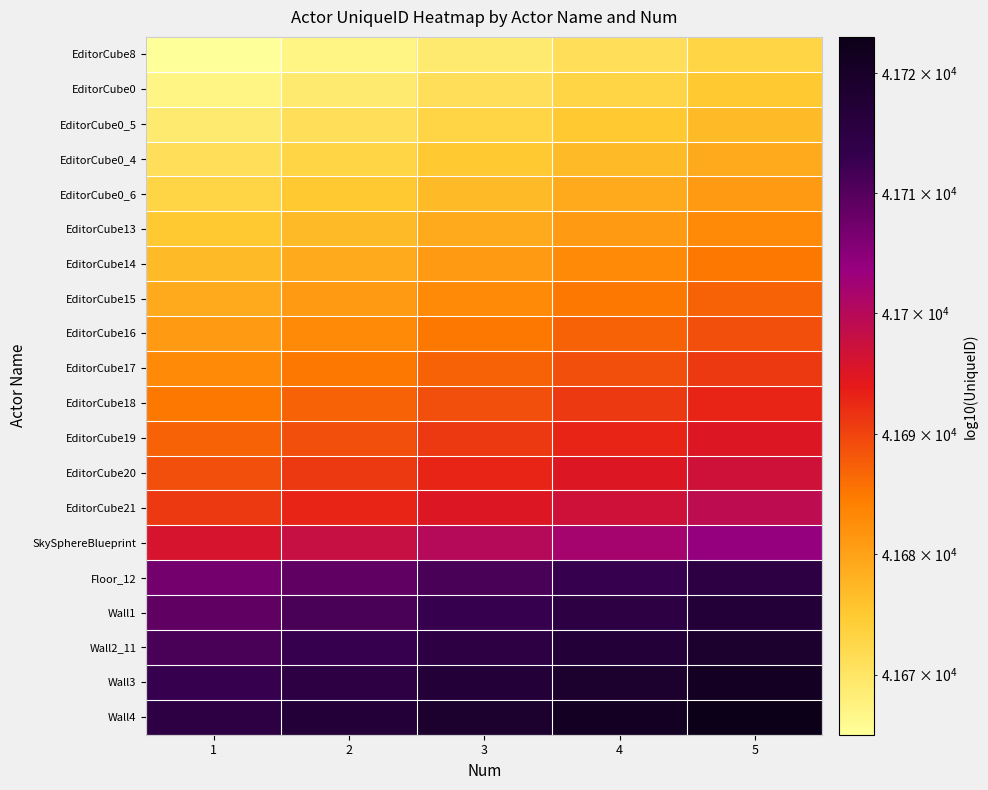

Which has a higher value, 3 or 5?

5